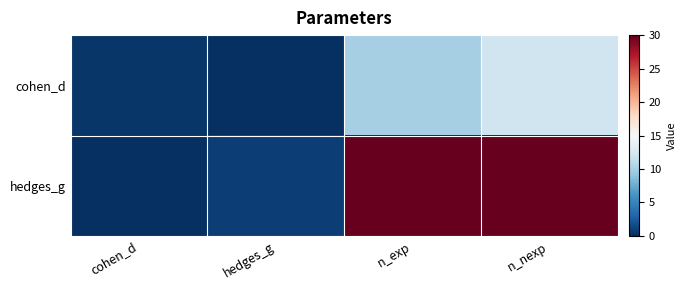

Count the number of categories in the chart.

4